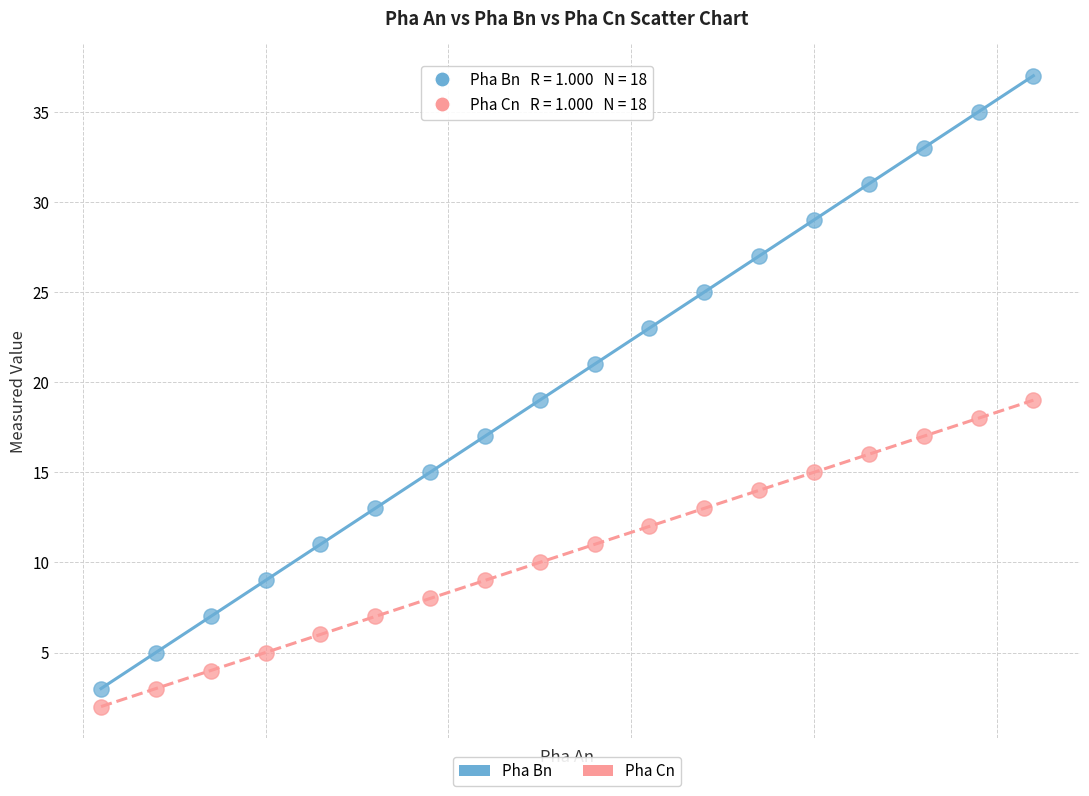

Which series contains the highest Y value?

Pha Bn